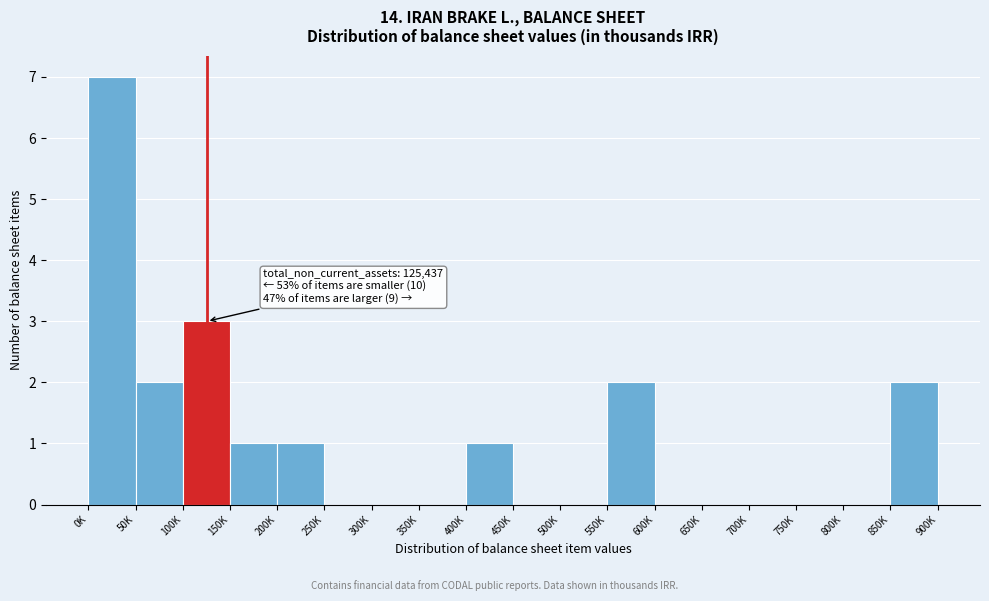

Reading right to left, transcribe all the data shown in this chart.

850K=2	800K=0	750K=0	700K=0	650K=0	600K=0	550K=2	500K=0	450K=0	400K=1	350K=0	300K=0	250K=0	200K=1	150K=1	100K=3	50K=2	0K=7